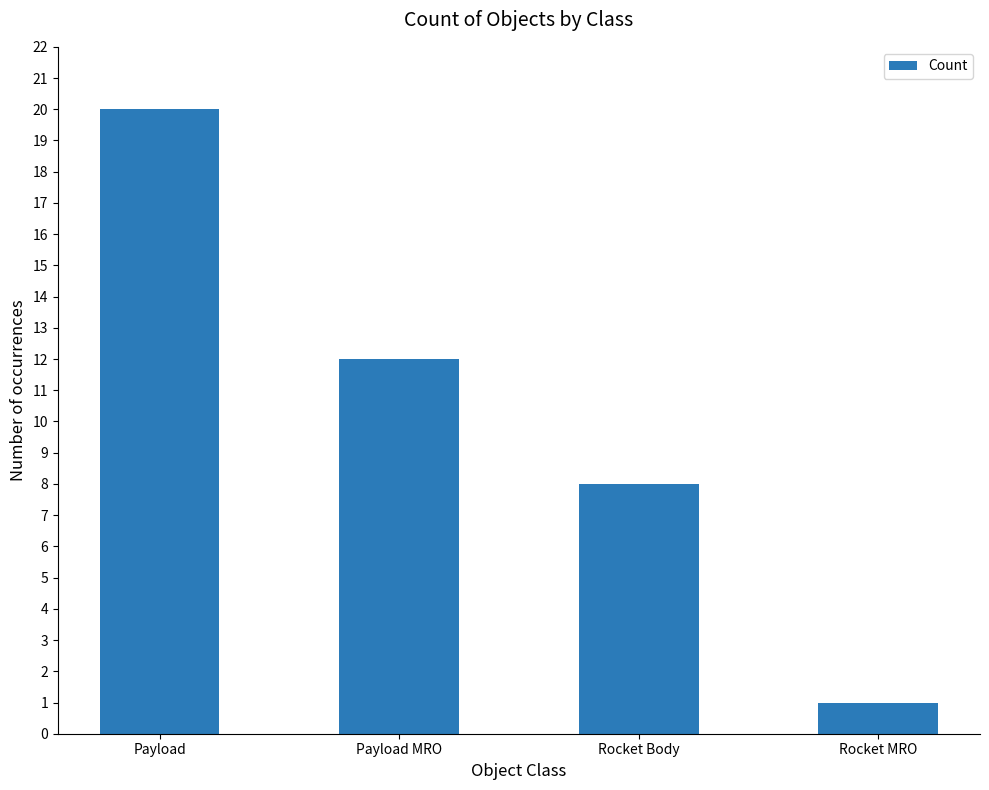

What is the label of the 1st bar from the right?

Rocket MRO